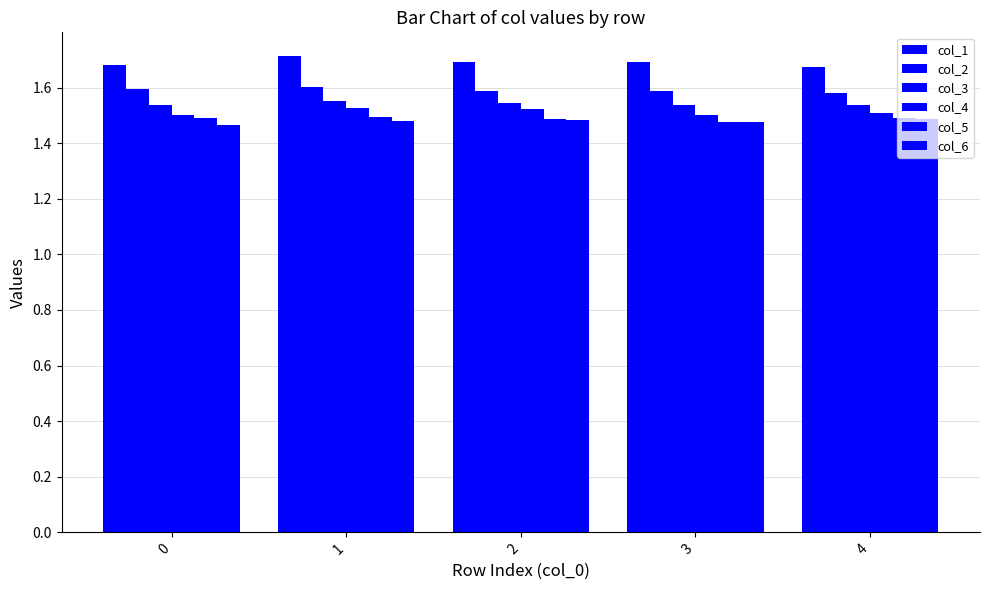

Count the number of categories in the chart.

5